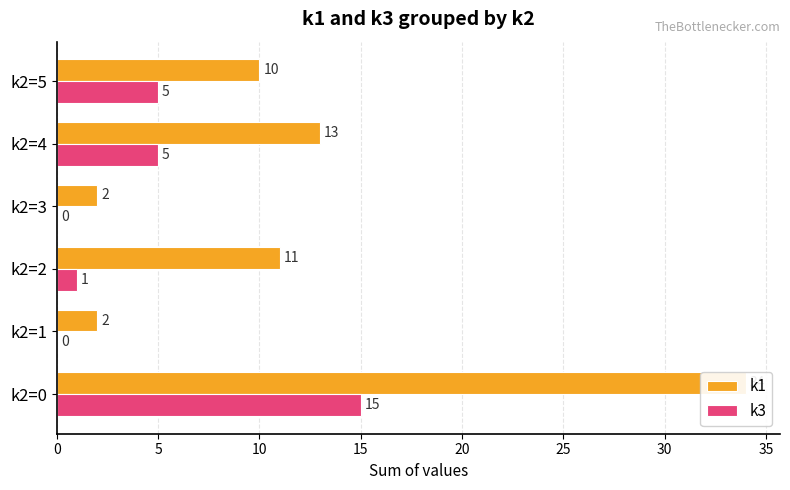

At how many categories does at least one series exceed 17?

1